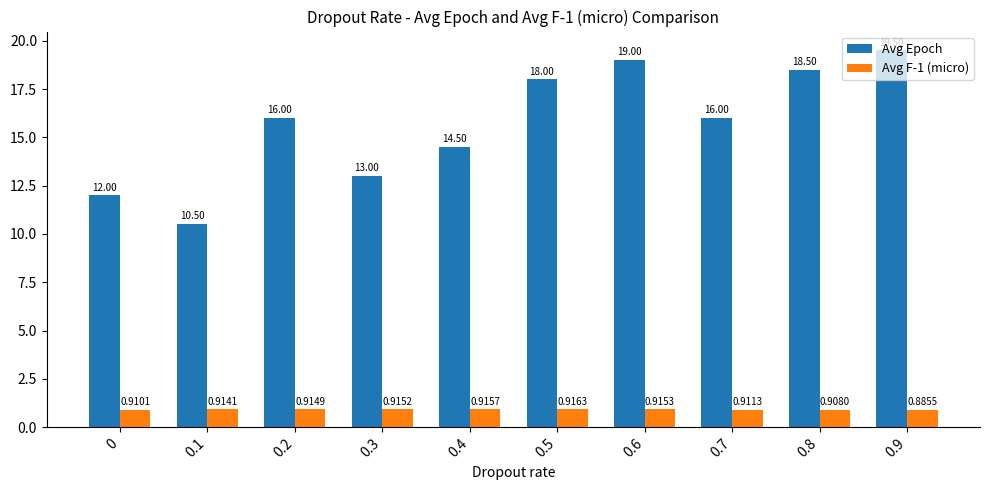

What is the sum of the Avg F-1 (micro) values at 0.2 and 0.1?

1.8